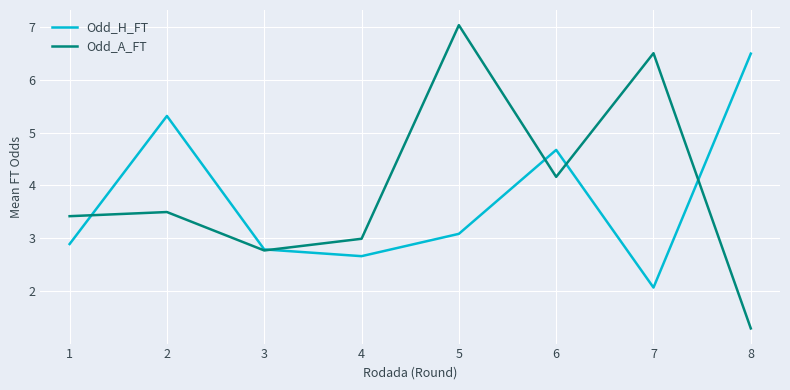

List the labels in order of Odd_A_FT value, smallest first.

8, 3, 4, 1, 2, 6, 7, 5